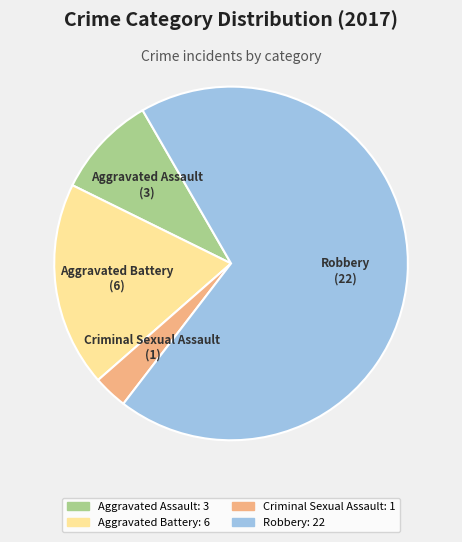

True or false: Aggravated Battery accounts for 19% of the total.

True